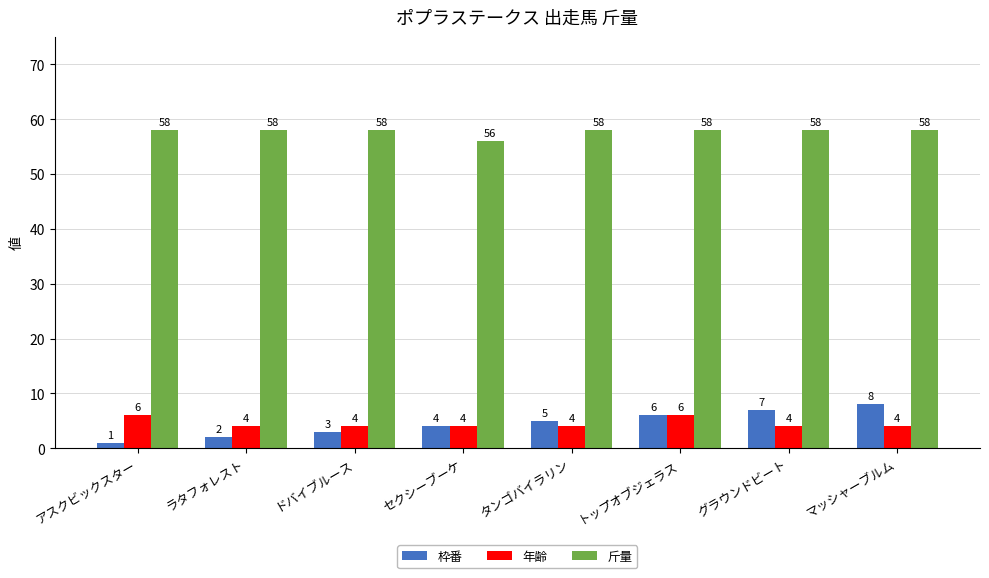

What are all the series names shown in the legend?

枠番, 年齢, 斤量